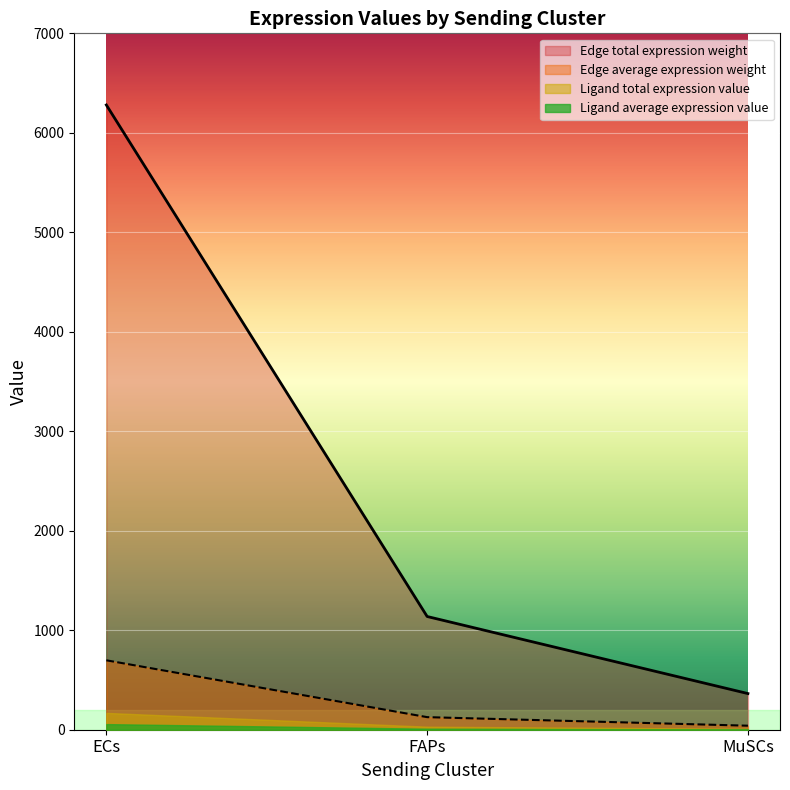

Which series changed the most between FAPs and MuSCs?

Edge total expression weight